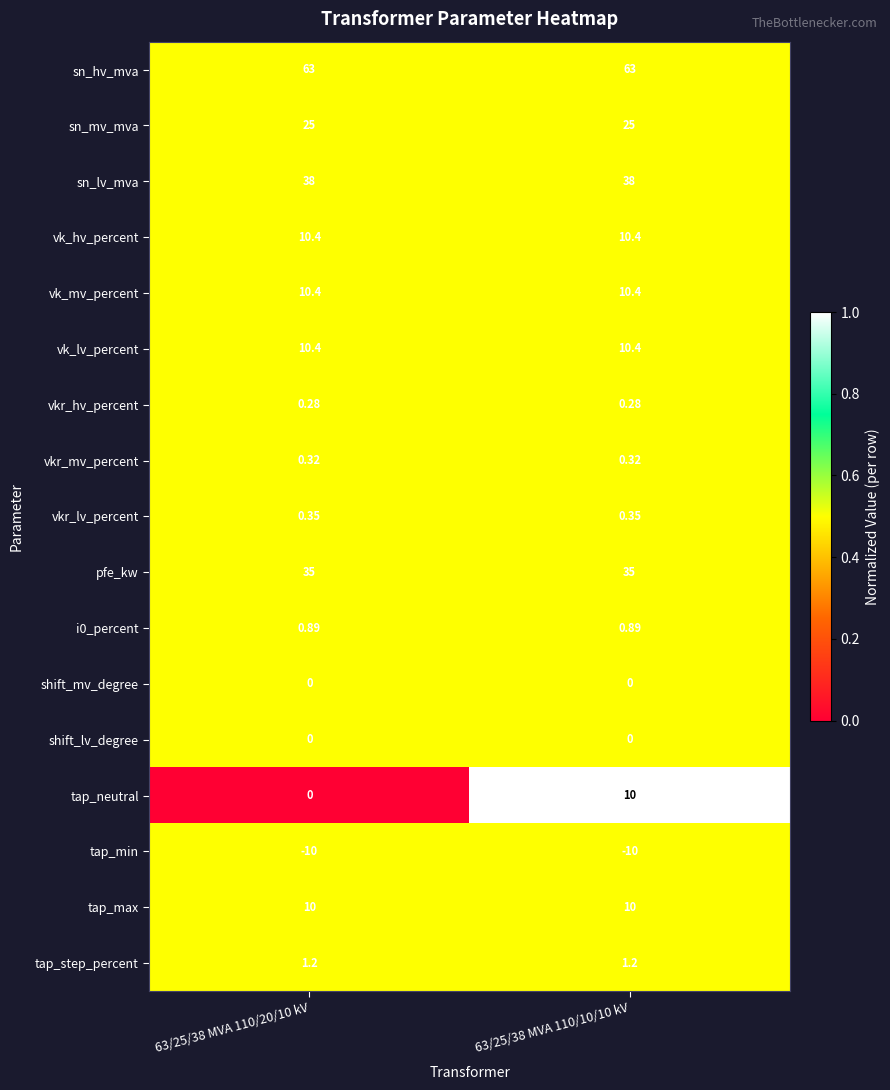

Which series changed the most between 63/25/38 MVA 110/20/10 kV and 63/25/38 MVA 110/10/10 kV?

tap_neutral